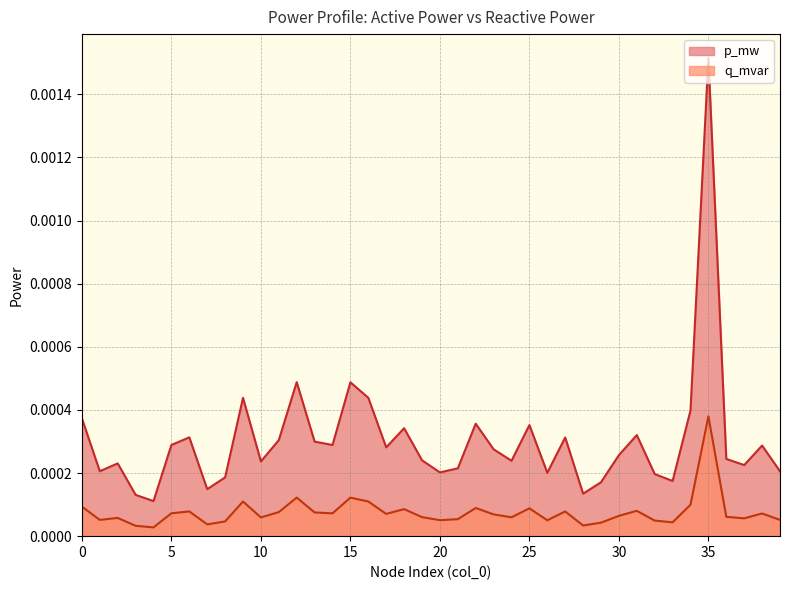

True or false: q_mvar and p_mw cross at least once.

False